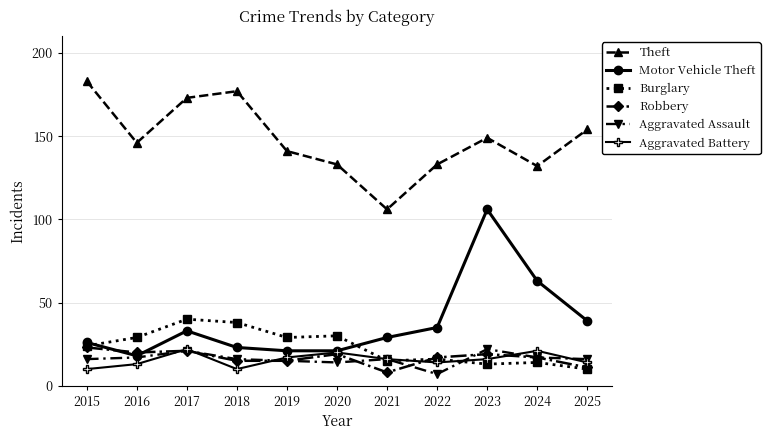

Read the Burglary value at 2018.

38